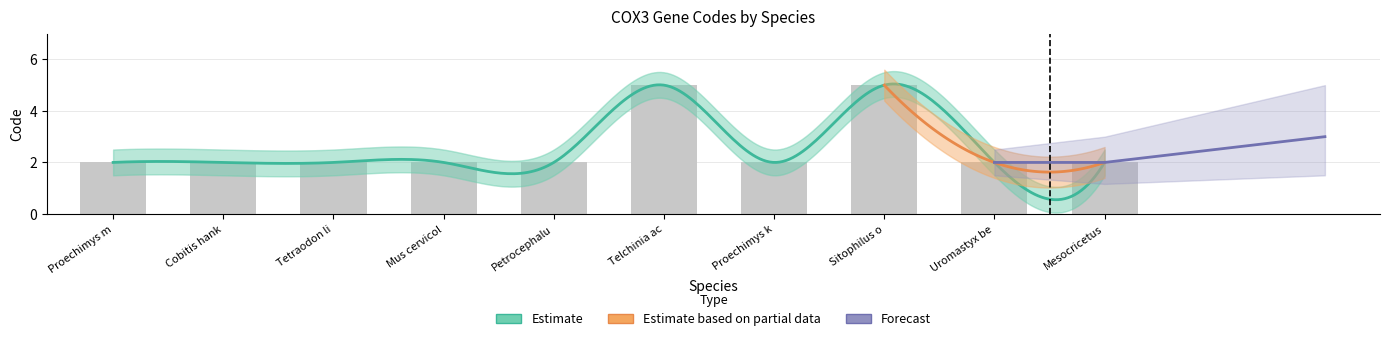

Which label corresponds to the largest value in the chart?

Telchinia acerata